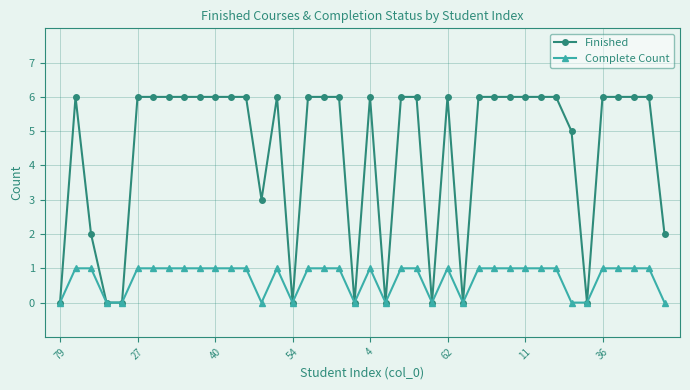

Reading left to right, transcribe all the data shown in this chart.

Finished: 0	6	2	0	0	6	6	6	6	6	6	6	6	3	6	0	6	6	6	0	6	0	6	6	0	6	0	6	6	6	6	6	6	5	0	6	6	6	6	2
Complete Count: 0	1	1	0	0	1	1	1	1	1	1	1	1	0	1	0	1	1	1	0	1	0	1	1	0	1	0	1	1	1	1	1	1	0	0	1	1	1	1	0